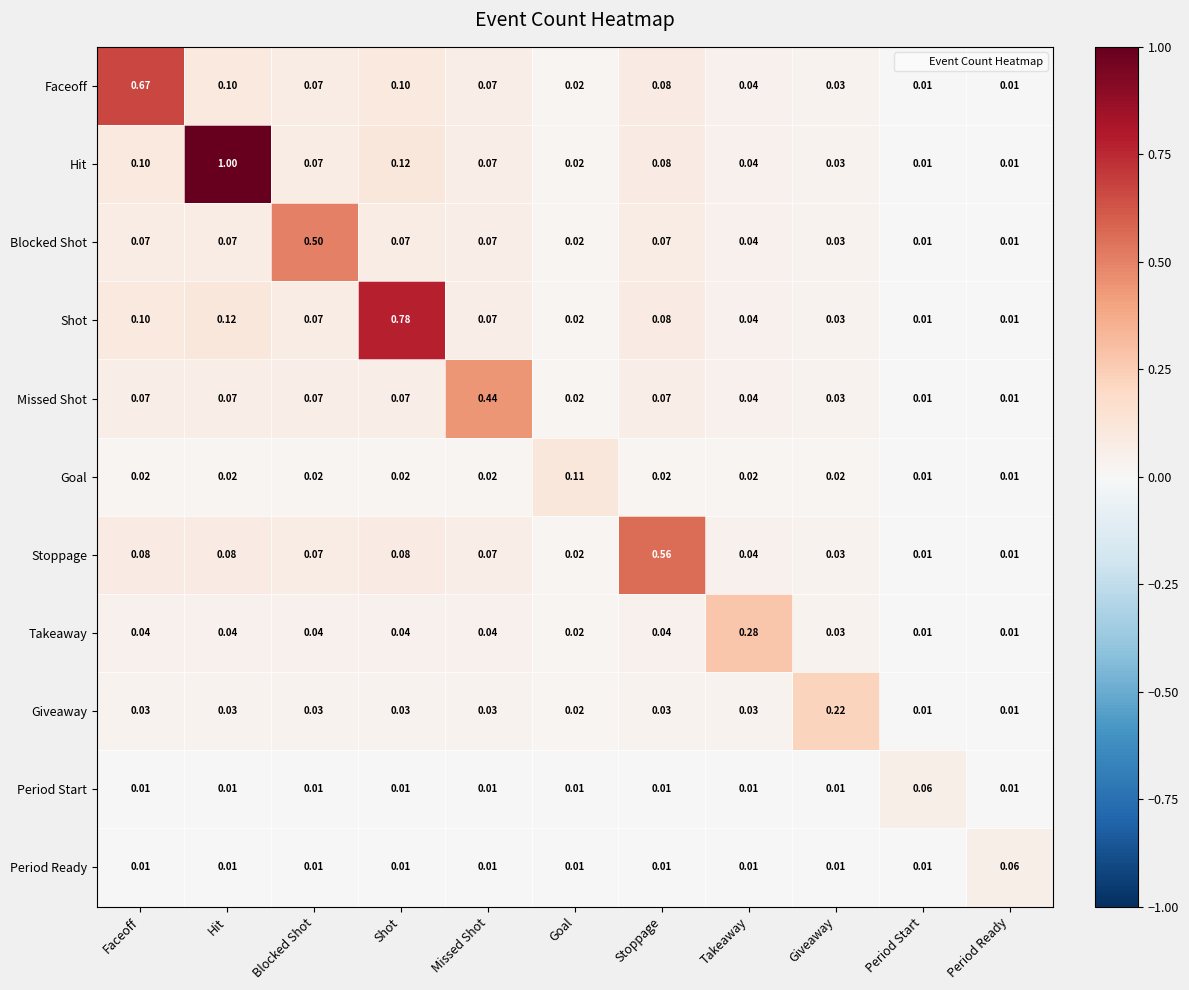

Which series has the widest spread of values?

Hit